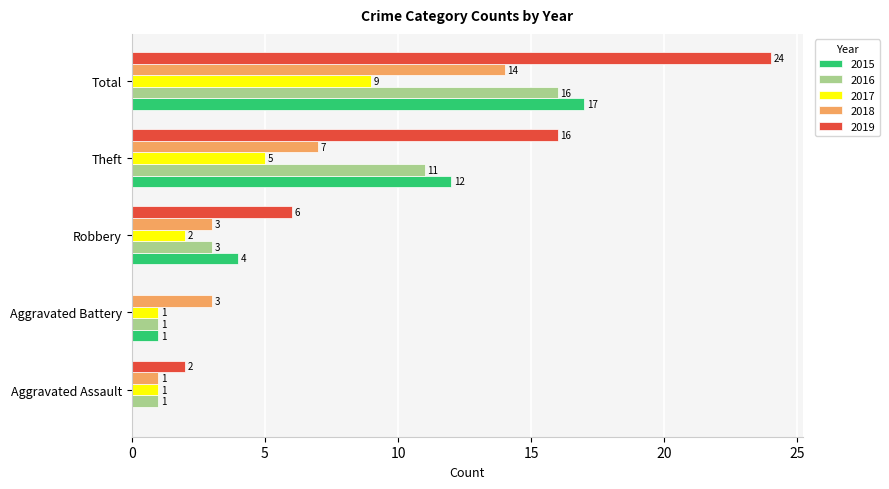

The 2016 series shows 16 at Total. True or false?

True